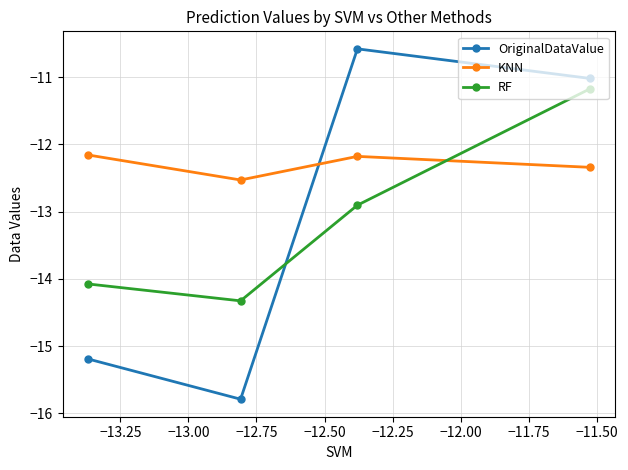

Which series has the largest total across all categories?

KNN